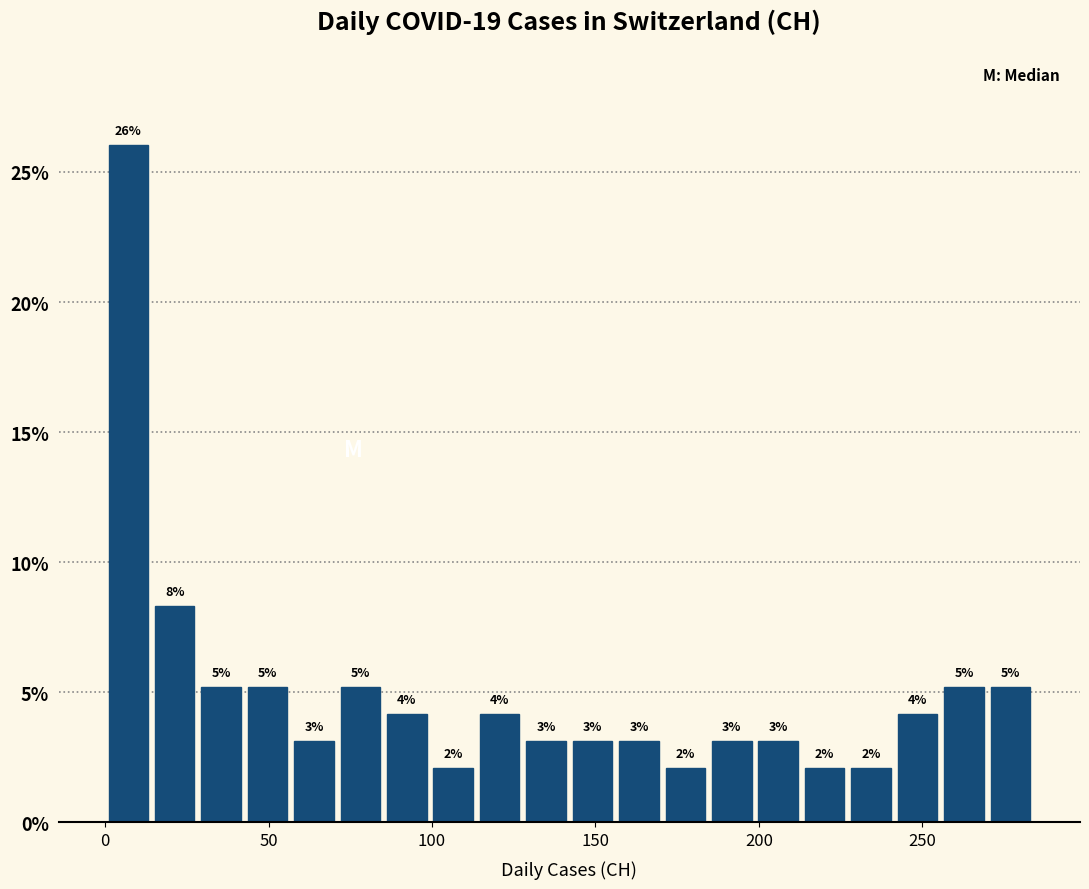

Around what value on the x-axis is the tallest bar? Give the approximate position of its centre, as read against the axis.

5